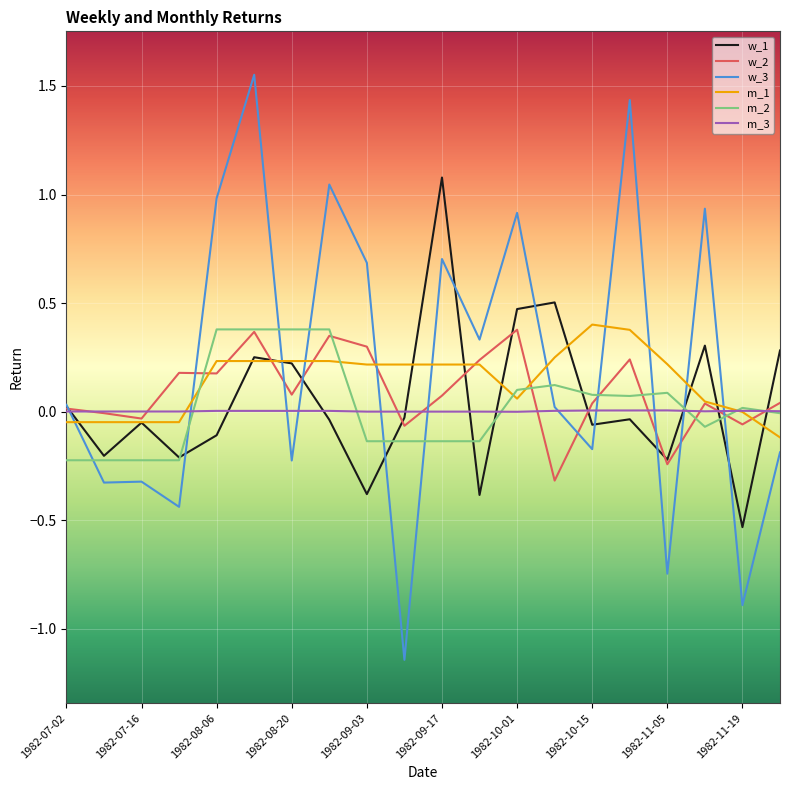

What is the maximum value for w_1?

1.1